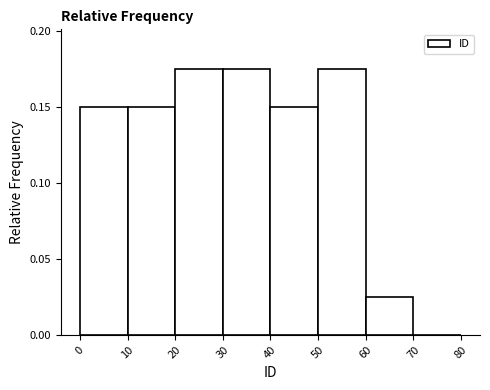

How tall is the bar that spans 0 to 10 on the x-axis? The values are not printed on the chart, so give them approximately, as read against the axis.

0.150